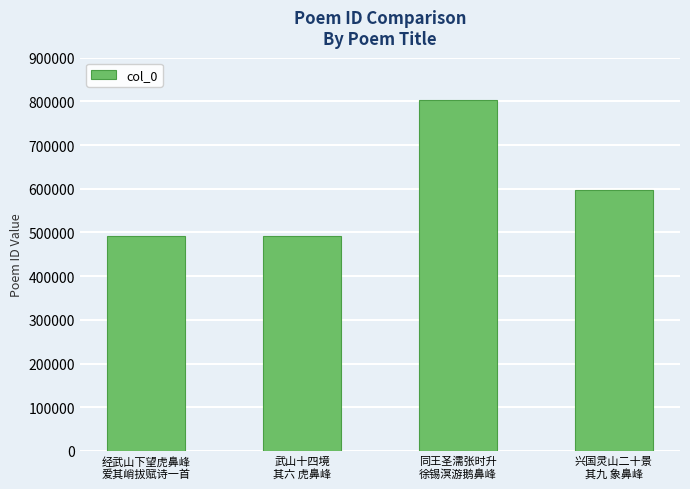

What is the sum of all values?

2383467